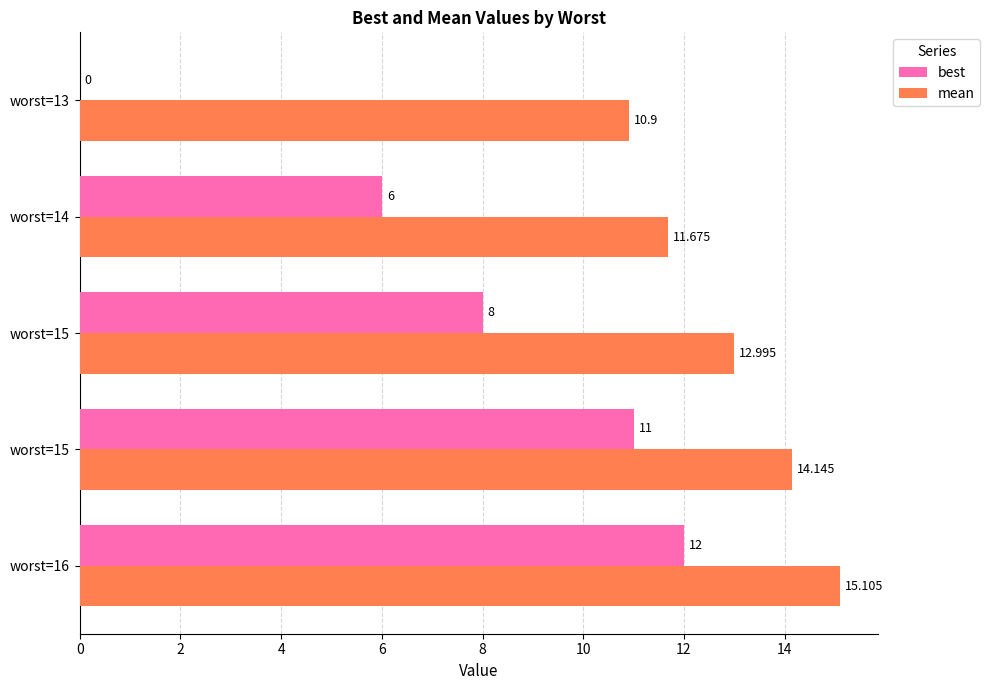

What is the maximum value for mean?

15.1